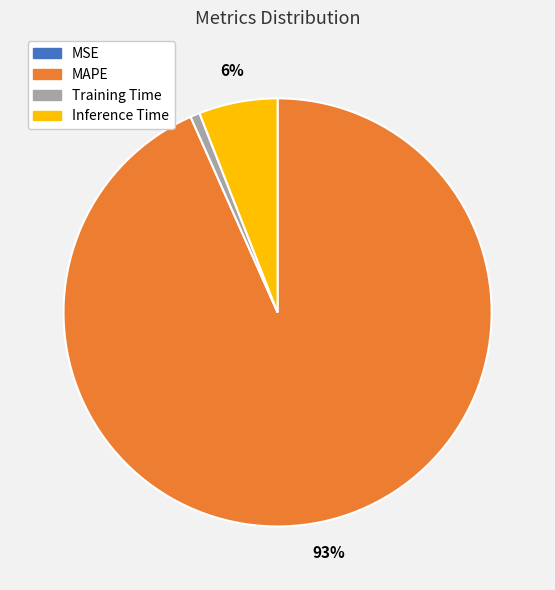

Is it true that MAPE is 82% of the pie?

False